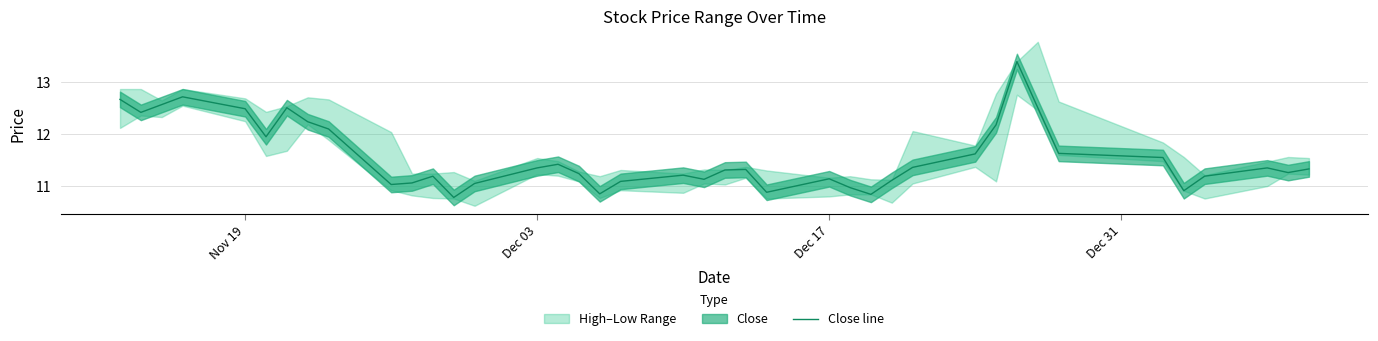

What is the maximum value for Close line?

13.4